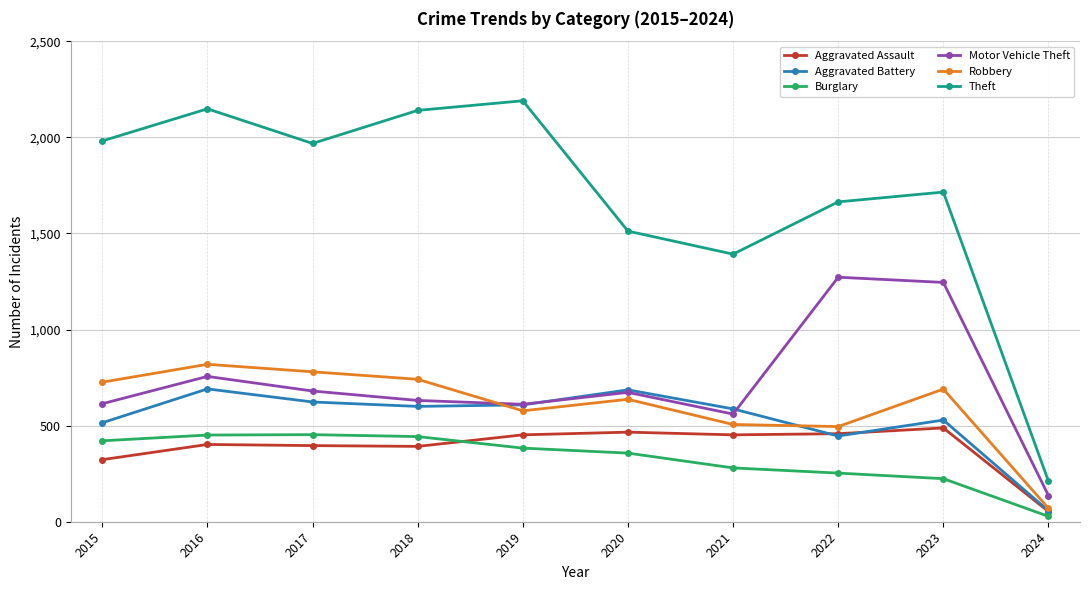

What is the total value across all series at 2024?

555